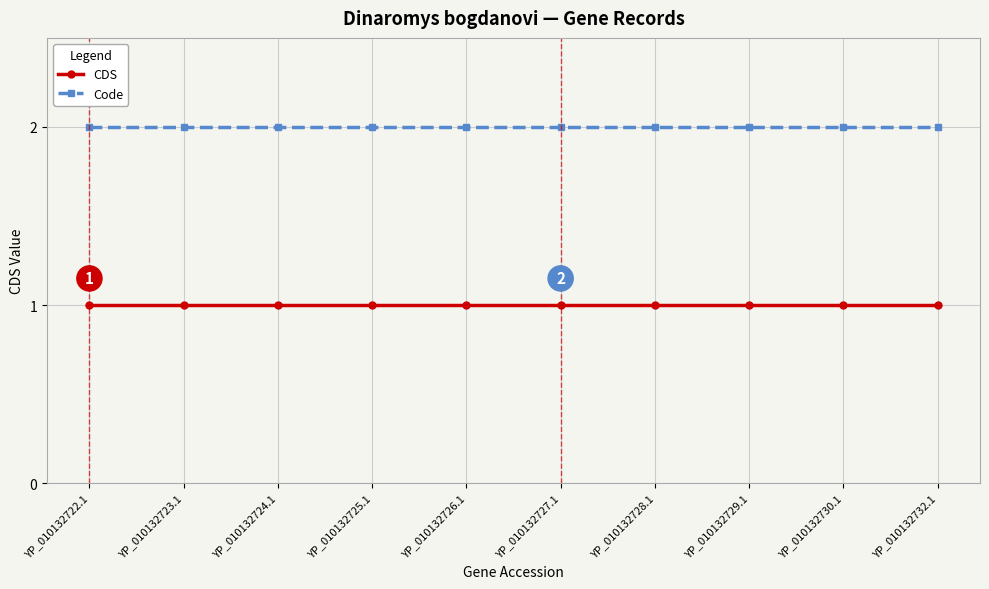

True or false: Code and CDS cross at least once.

False